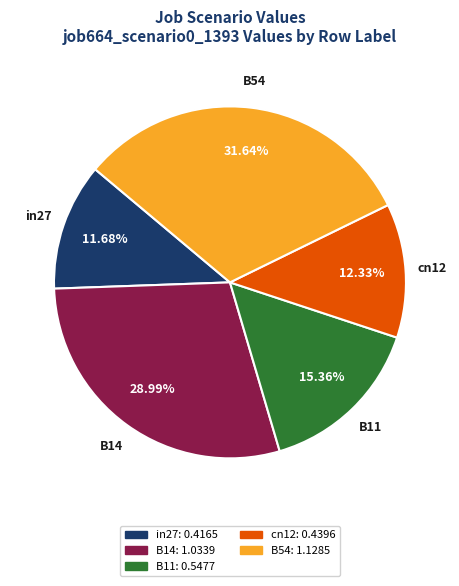

Which category has the smallest portion of the pie?

in27